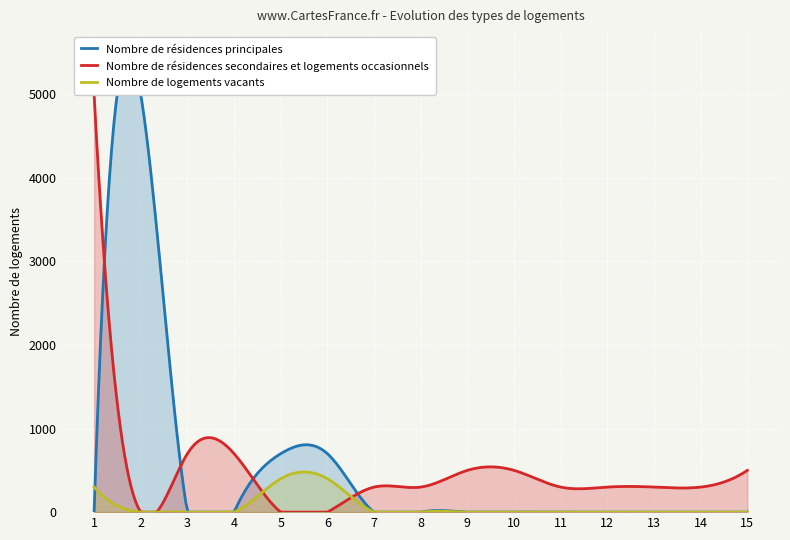

Reading left to right, transcribe all the data shown in this chart.

Nombre de résidences principales: 1=0	2=5000	3=0	4=0	5=700	6=700	7=0	8=0	9=0	10=0	11=0	12=0	13=0	14=0	15=0
Nombre de résidences secondaires et logements occasionnels: 1=5000	2=0	3=700	4=700	5=0	6=0	7=300	8=300	9=500	10=500	11=300	12=300	13=300	14=300	15=500
Nombre de logements vacants: 1=300	2=0	3=0	4=0	5=400	6=400	7=0	8=0	9=0	10=0	11=0	12=0	13=0	14=0	15=0